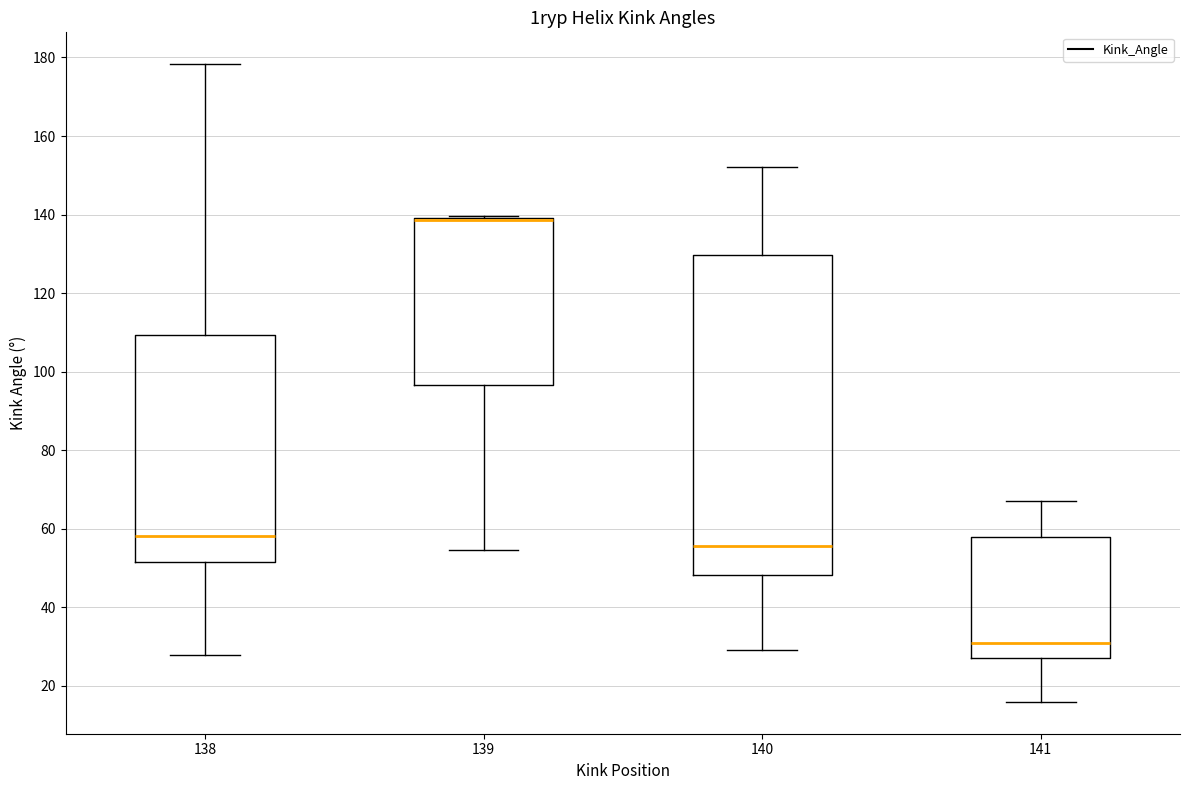

Where is the lower edge of the box at x = 141 on the y-axis? The values are not printed on the chart, so give them approximately, as read against the axis.

28